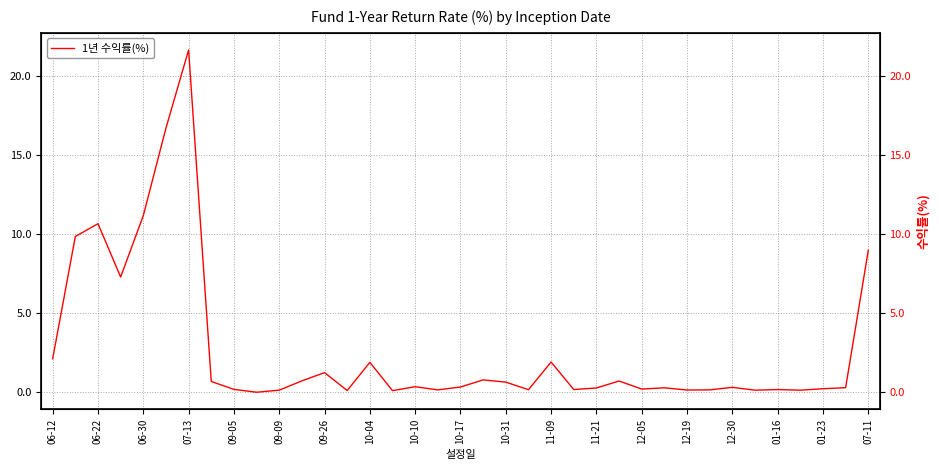

Which has a higher value, 10-17 or 07-11?

07-11